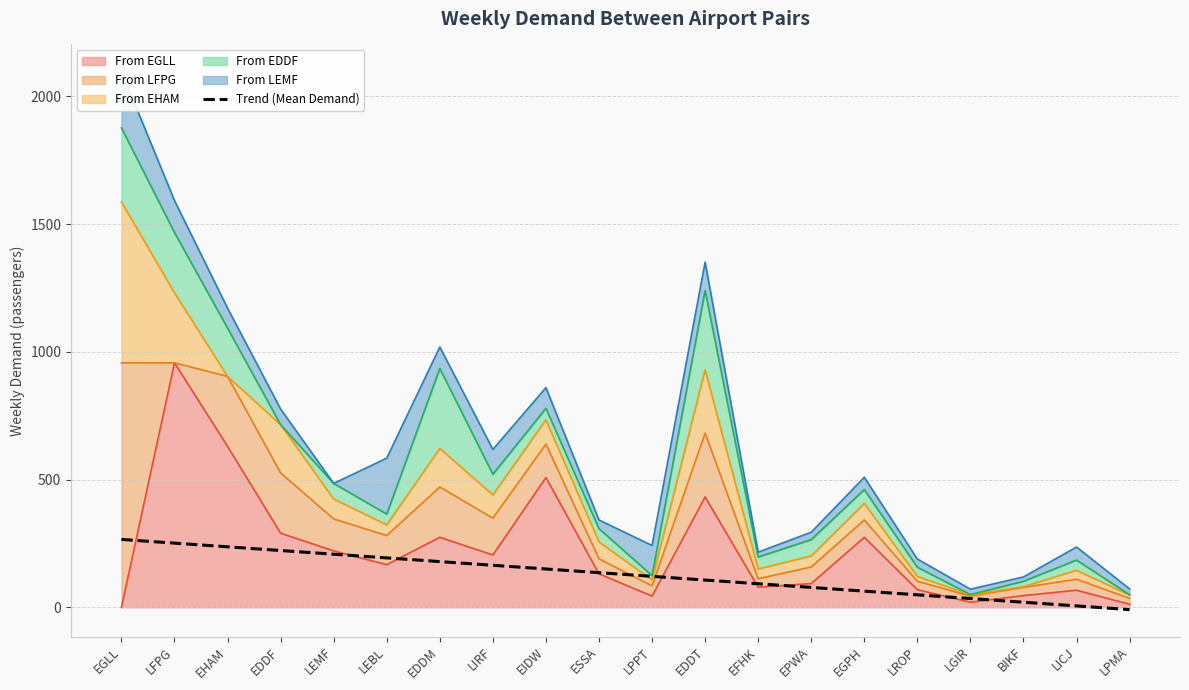

What is the change in value from EHAM to ESSA?

-101.2